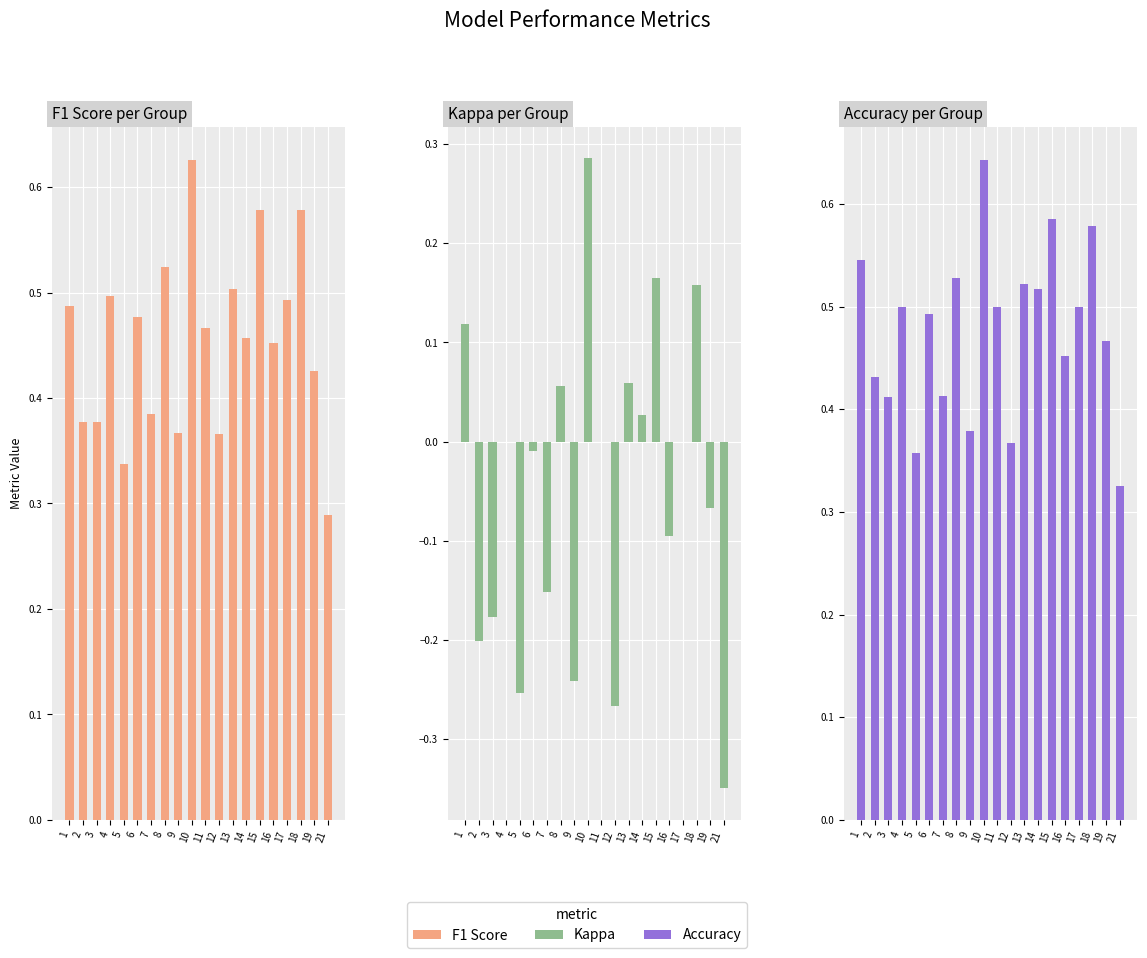

How many negative values does the Kappa series have?

10